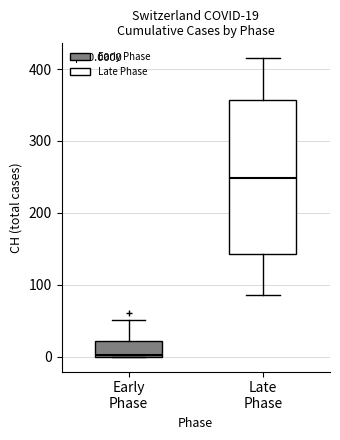

Which box is the tallest, from its lower edge to its upper edge?

Late Phase